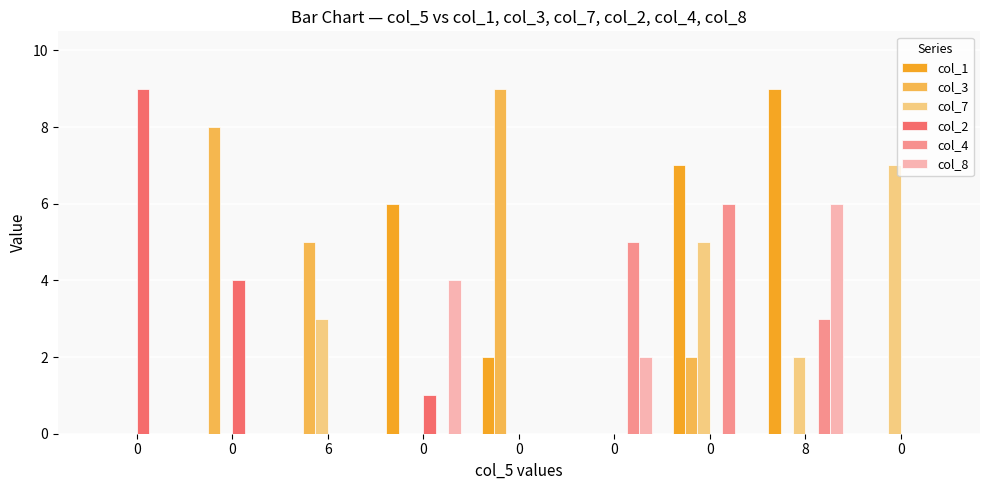

Rank the series at 8 from highest to lowest value.

col_1, col_8, col_4, col_7, col_3, col_2